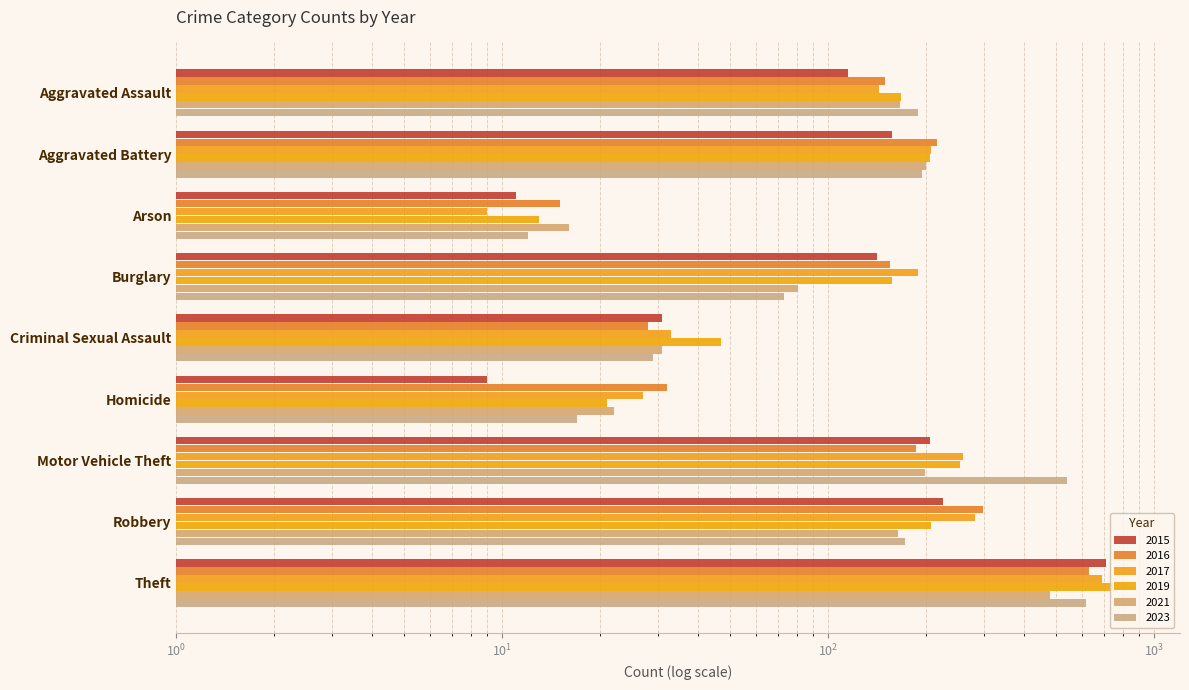

What is the average value of the 2017 series?

205